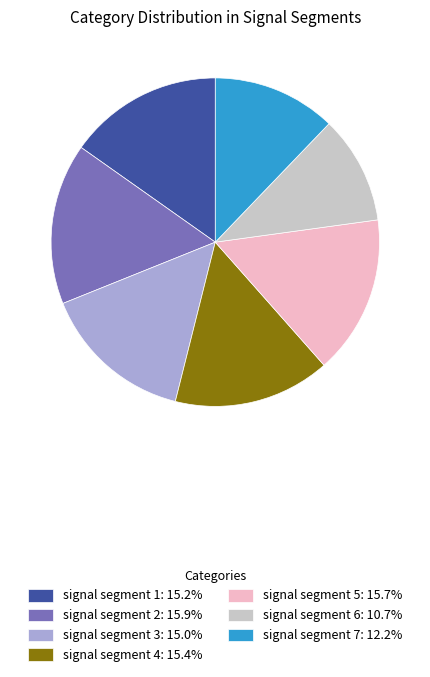

What is the ratio of the value at signal segment 2 to the value at signal segment 6?

1.5